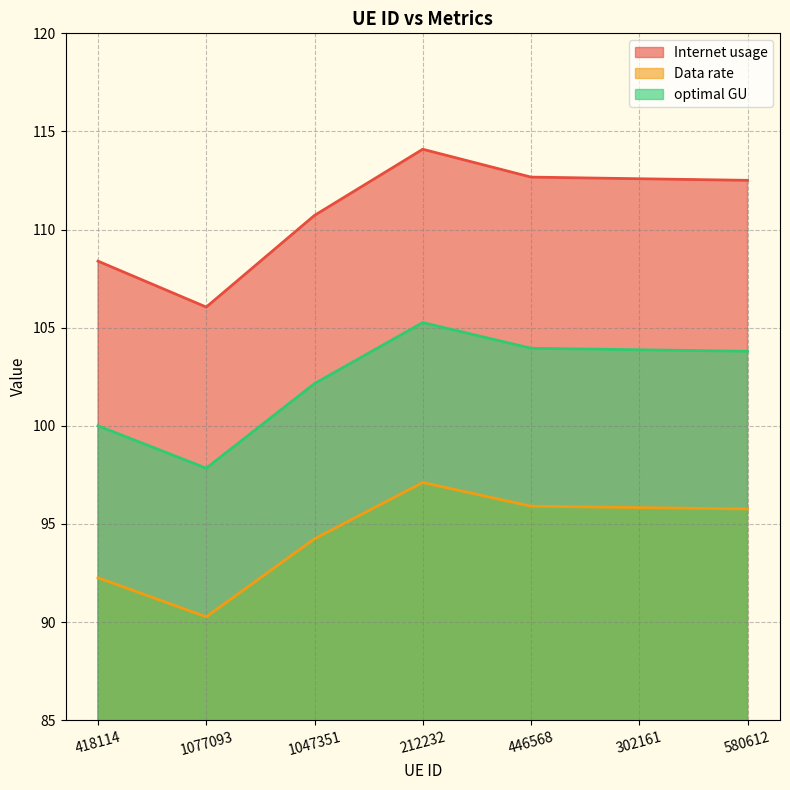

True or false: Data rate and Internet usage intersect in this chart.

False